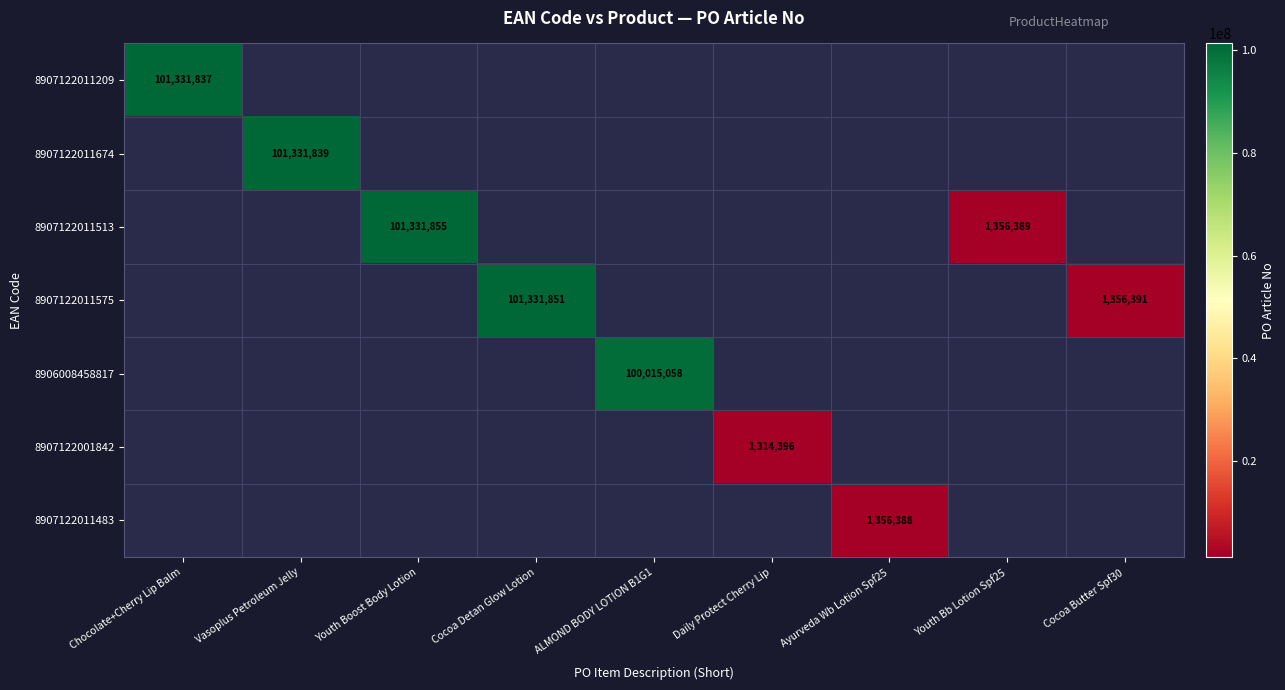

Which label corresponds to the smallest value in the chart?

Daily Protect Cherry Lip